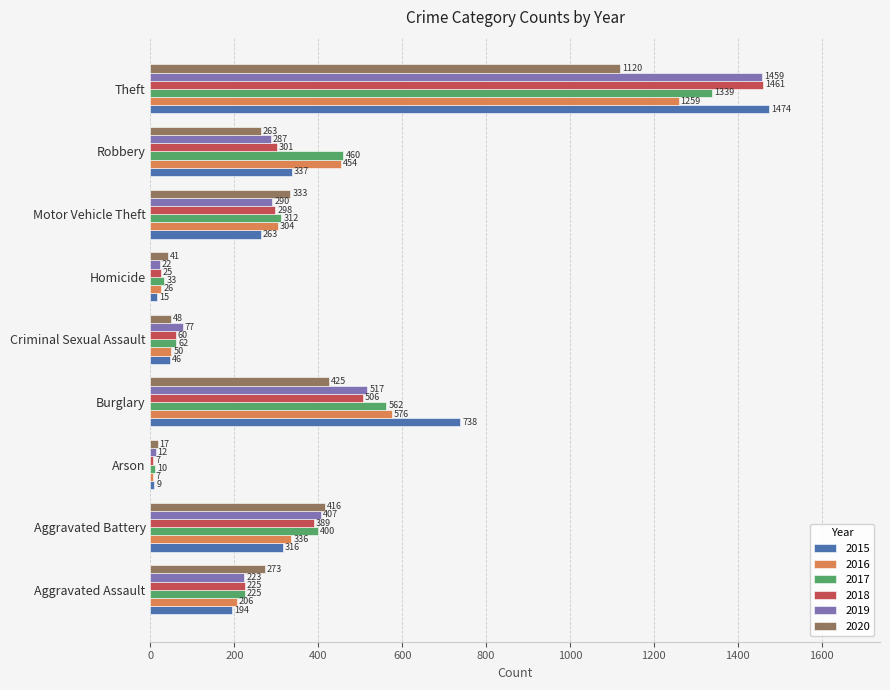

What is the minimum value shown in the chart?

7